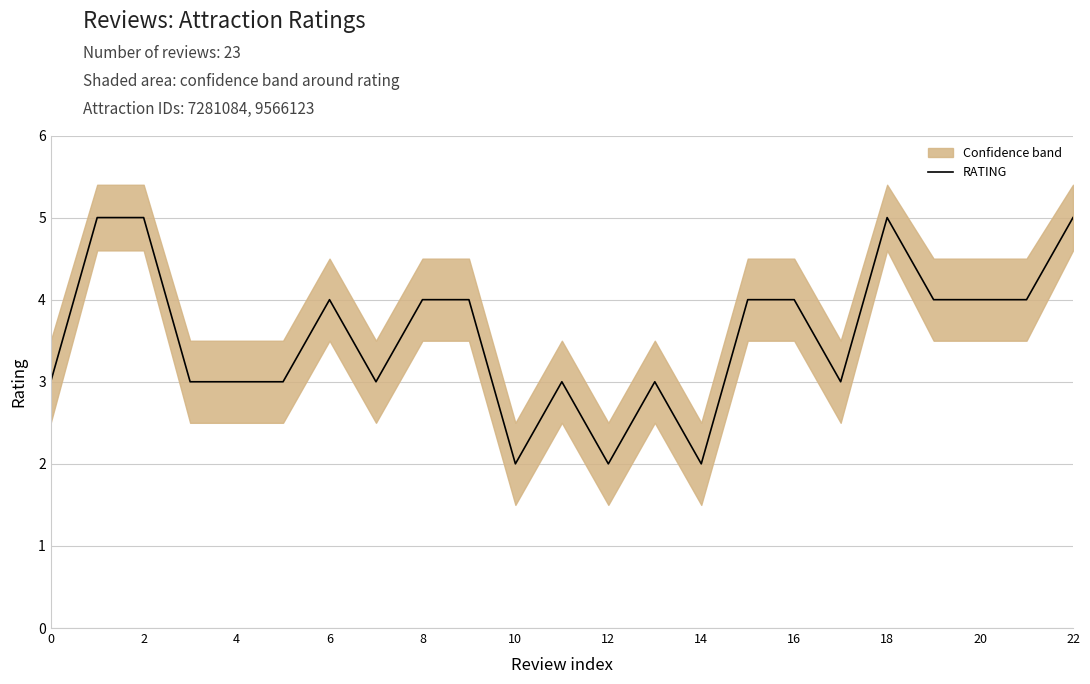

Read the RATING value at 6.

4